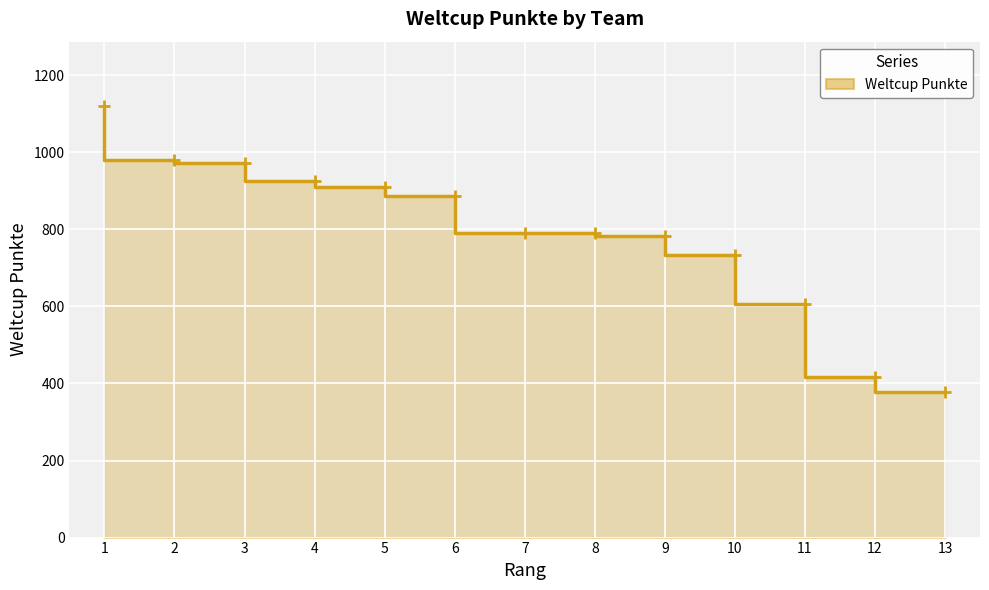

Read the value at 2.

979